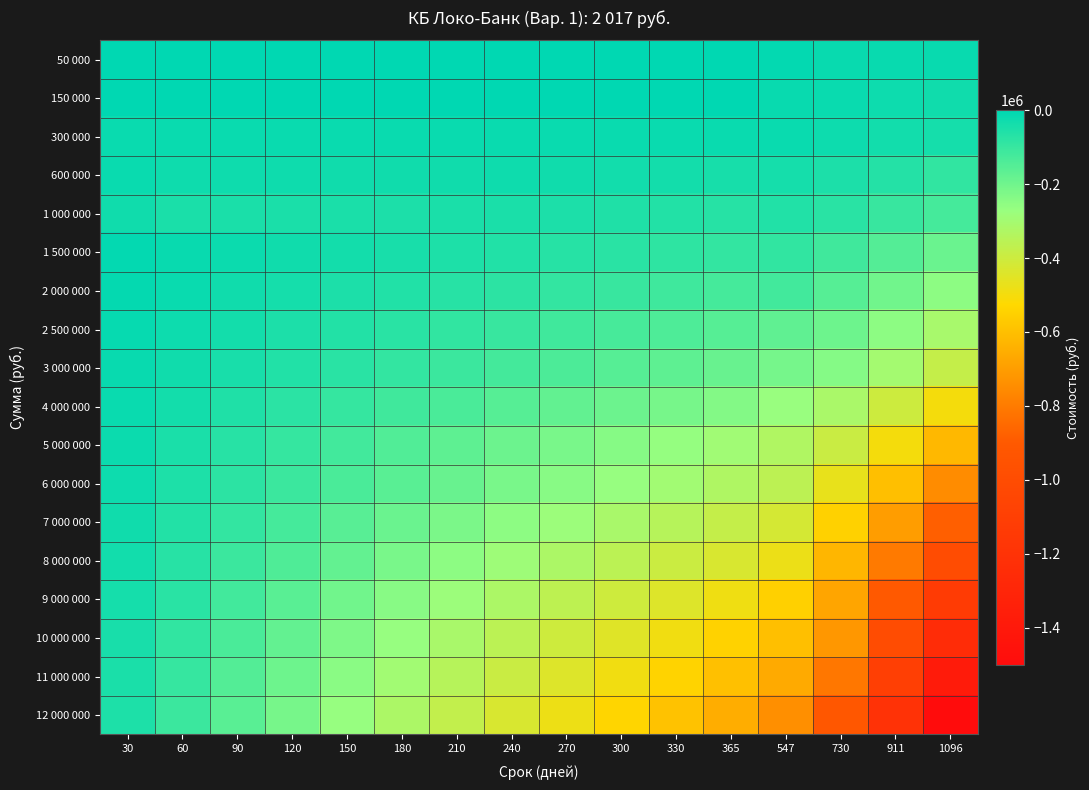

Which series has the largest range (max minus min)?

12 000 000